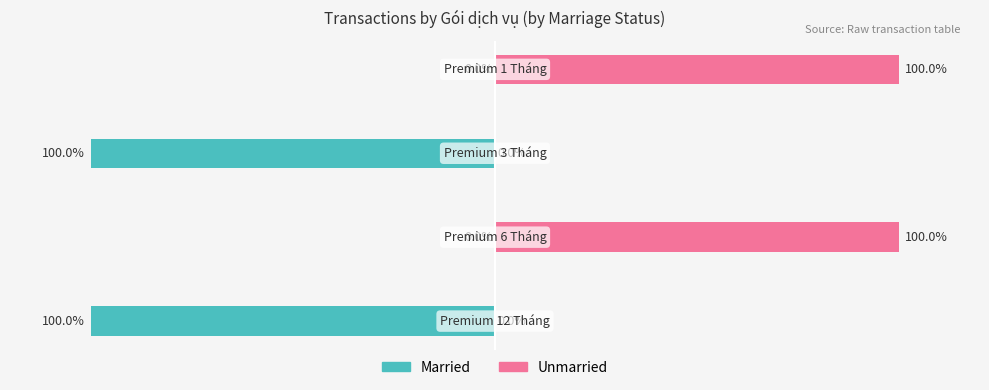

What is the minimum value for Married?

-100